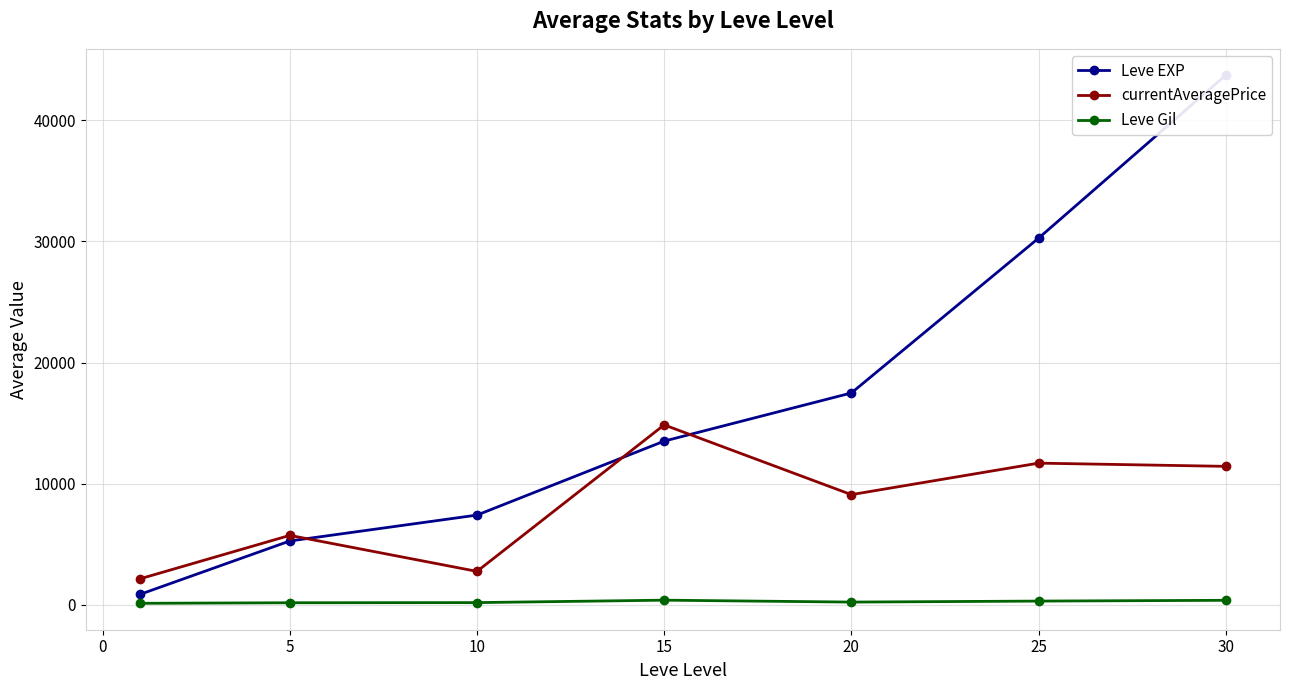

Which series has the largest total across all categories?

Leve EXP